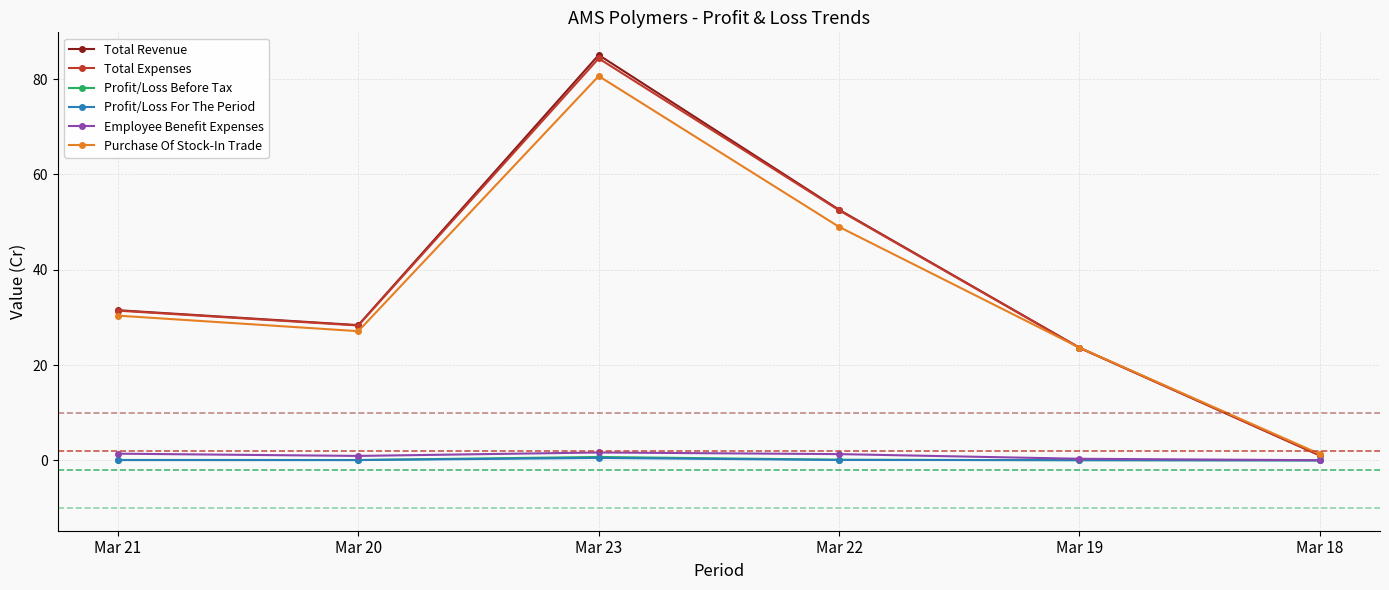

True or false: Purchase Of Stock-In Trade has more than 0 points higher than both neighbors.

True